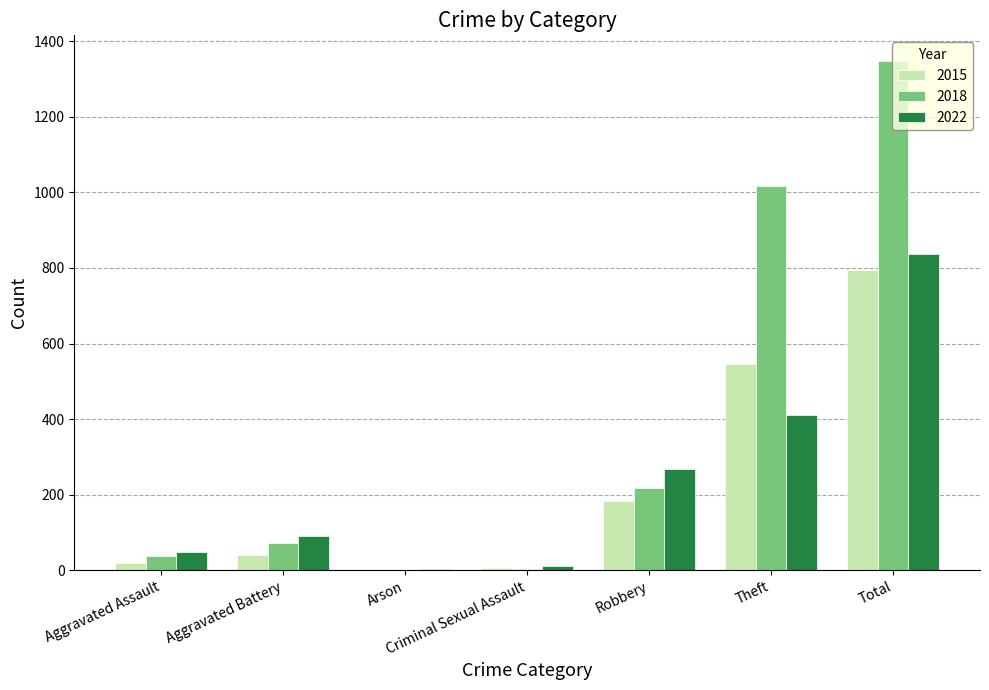

At which label is 2015 closest to 399?

Theft